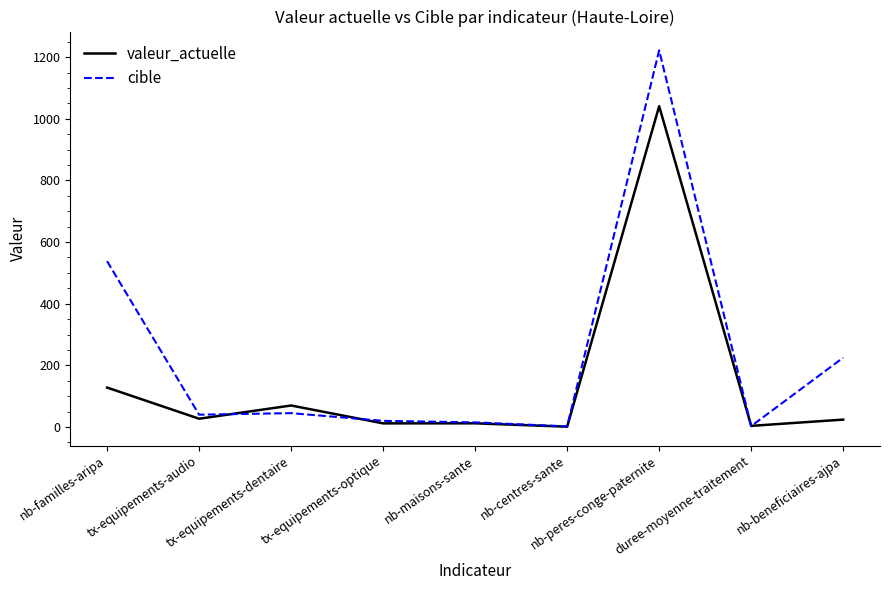

List the series in order of their overall mean, lowest first.

valeur_actuelle, cible